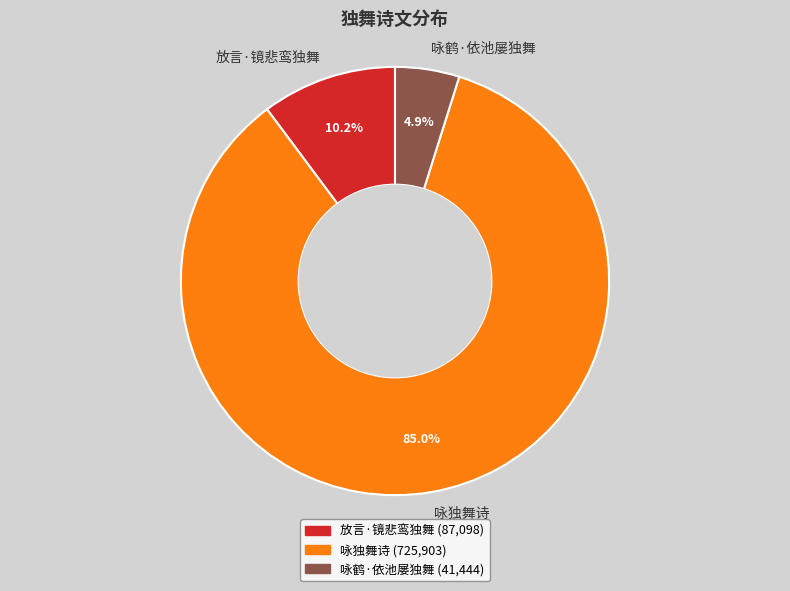

True or false: 咏鹤·依池屡独舞 accounts for 18% of the total.

False